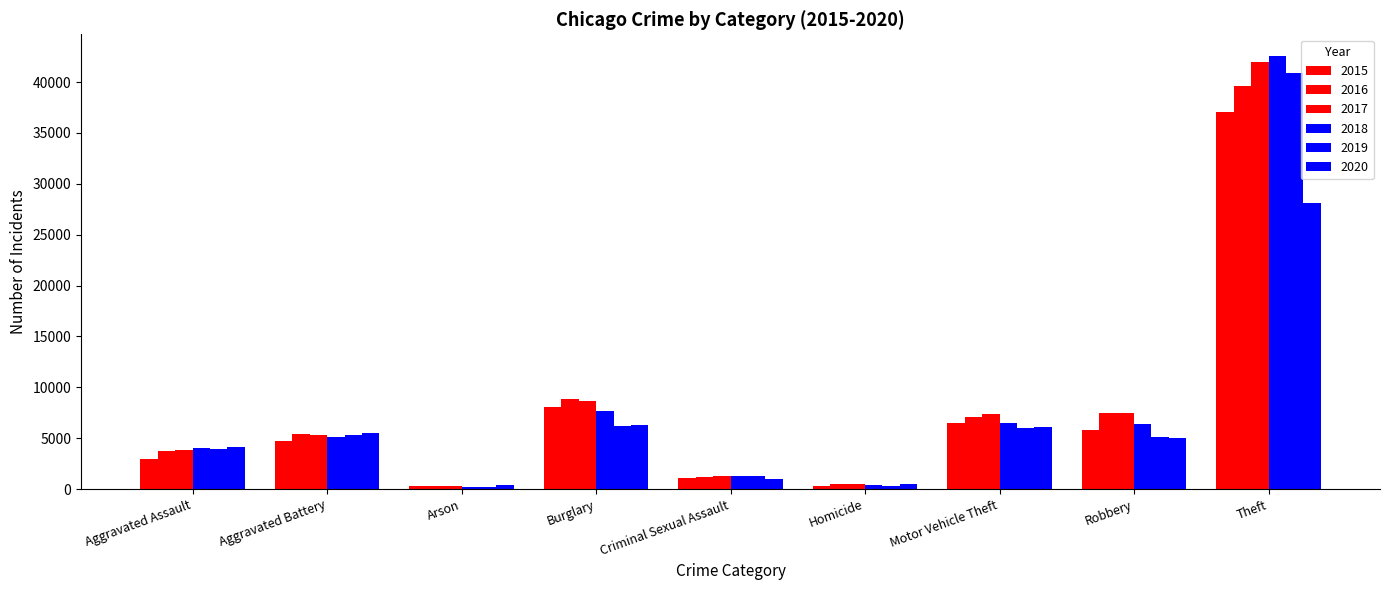

What is the maximum value for 2016?

39575